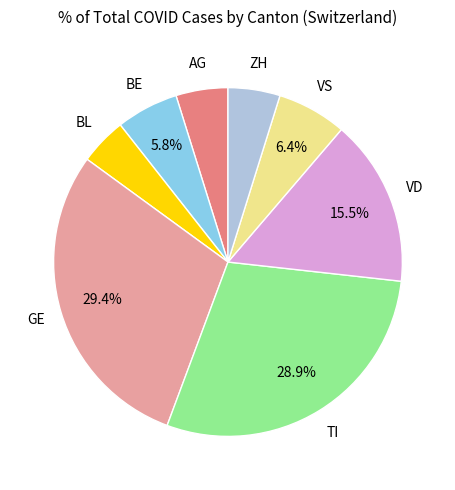

Is there a majority slice in this chart?

No